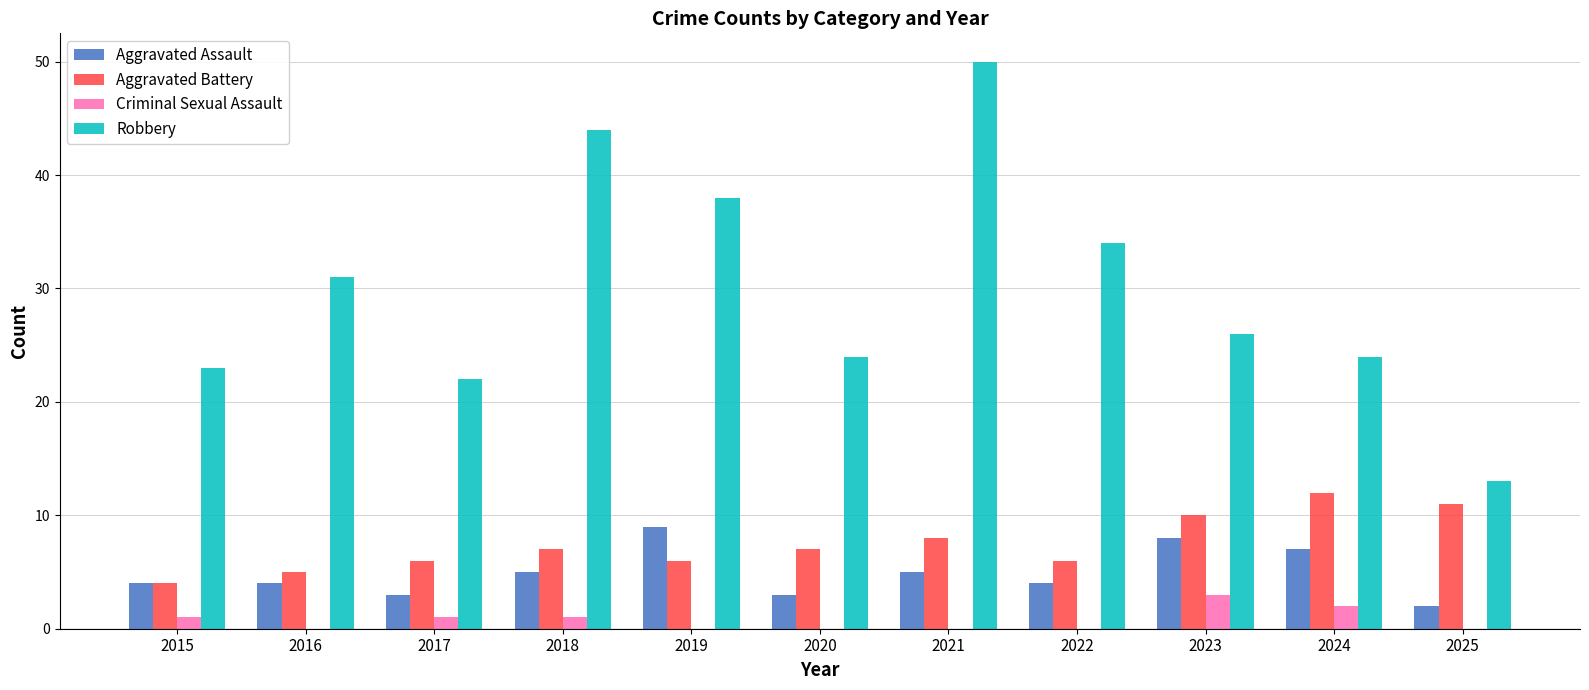

Which series has the largest range (max minus min)?

Robbery